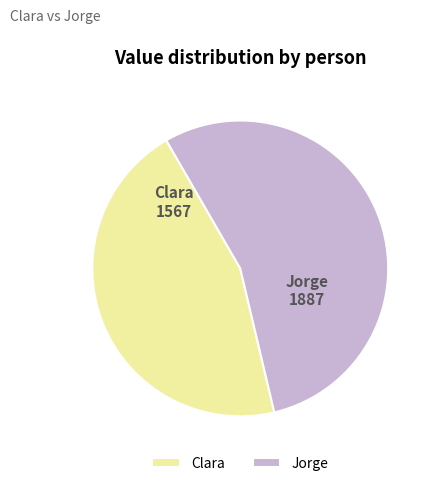

Which slice is the largest?

Jorge